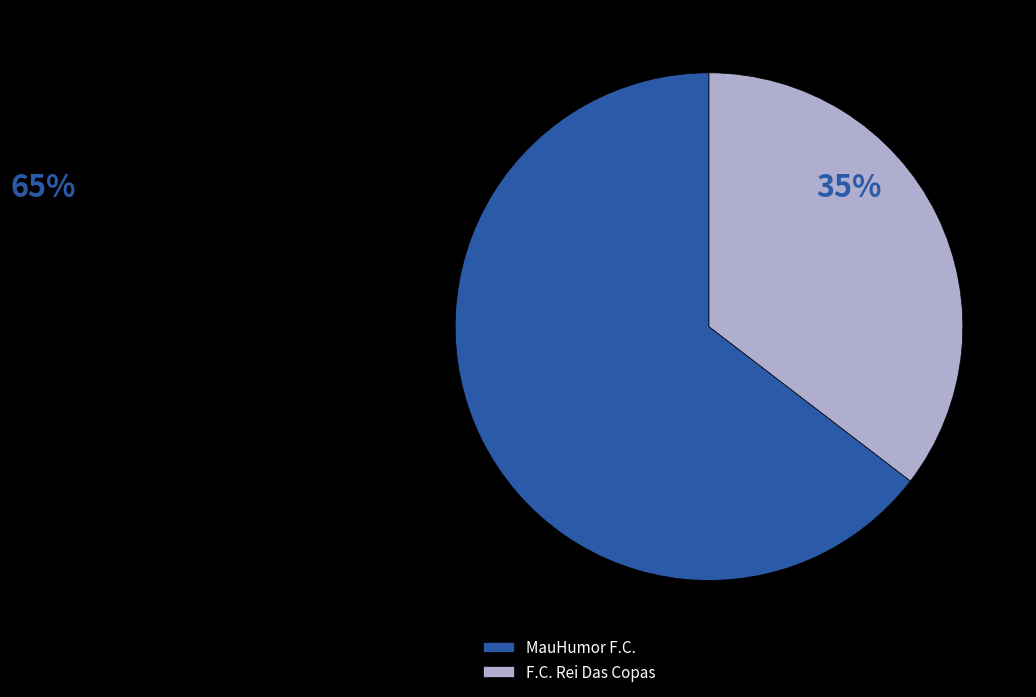

The F.C. Rei Das Copas slice represents 35% of the pie. True or false?

True